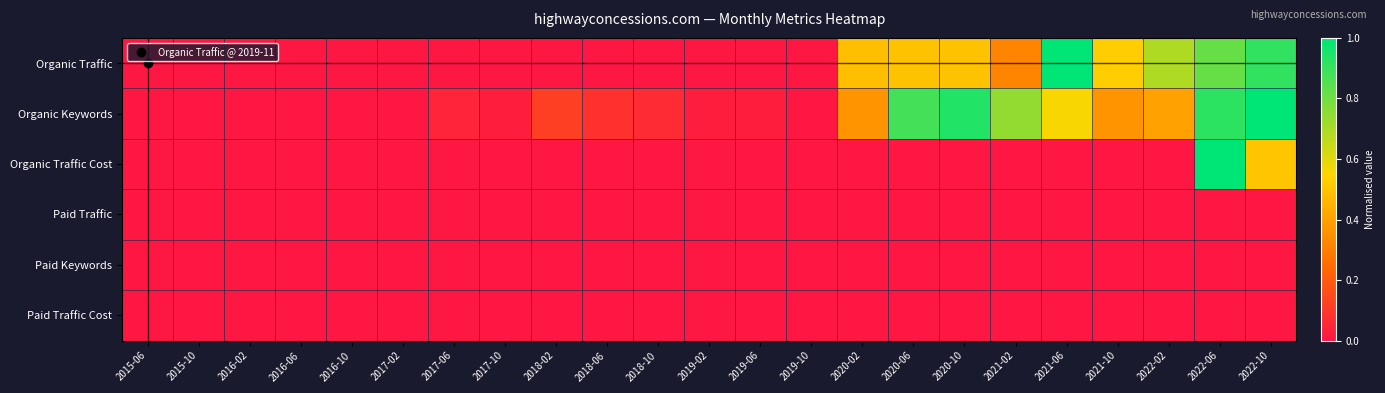

Which series changed the most between 2019-06 and 2021-02?

Organic Keywords